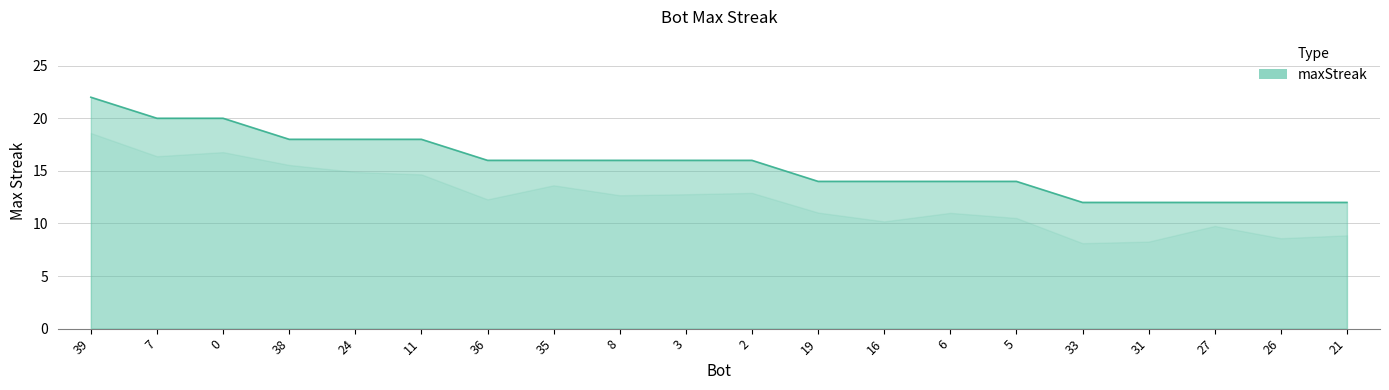

What position from the right is 8?

12